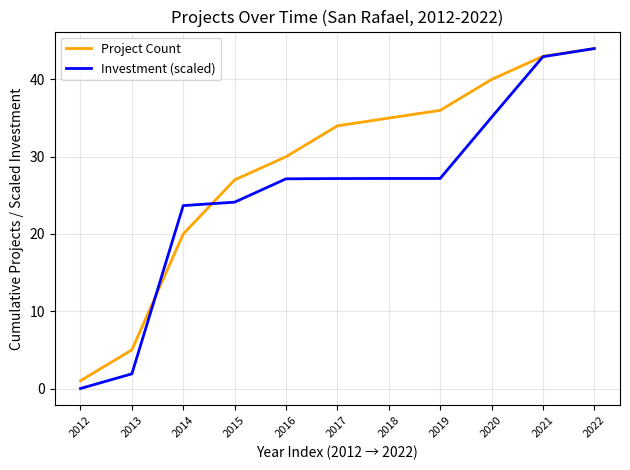

The value of Investment (scaled) at 2016 is 27.1. True or false?

True